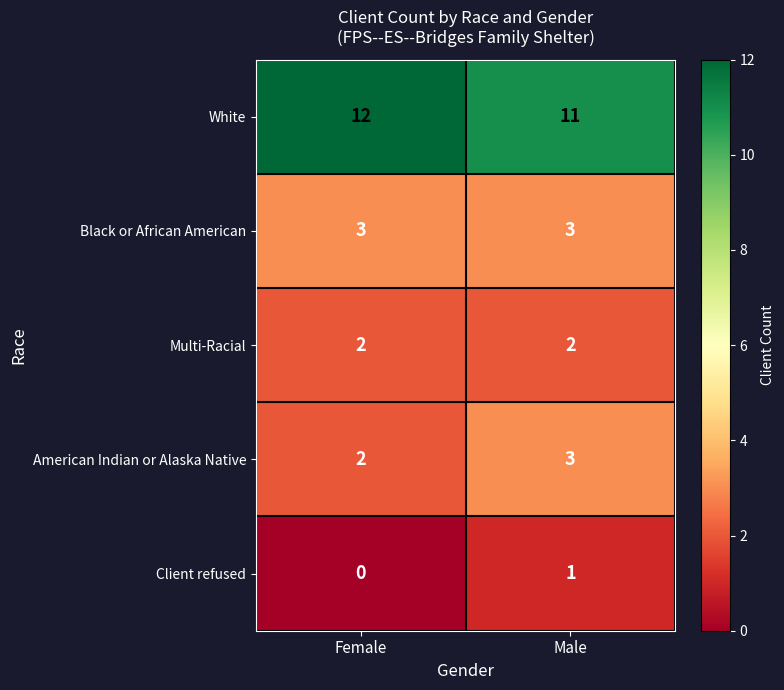

Reading right to left, what are all the values shown in this chart?

White: Male=11	Female=12
Black or African American: Male=3	Female=3
Multi-Racial: Male=2	Female=2
American Indian or Alaska Native: Male=3	Female=2
Client refused: Male=1	Female=0